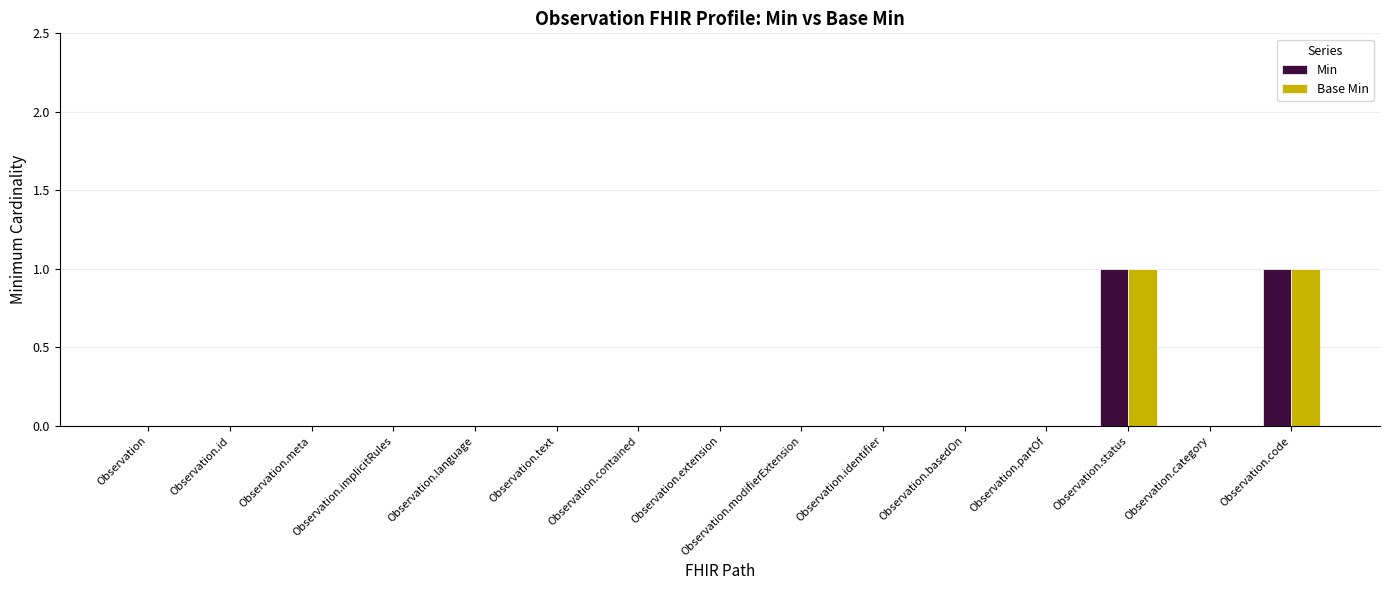

Is it true that Base Min equals 0 at Observation.implicitRules?

True